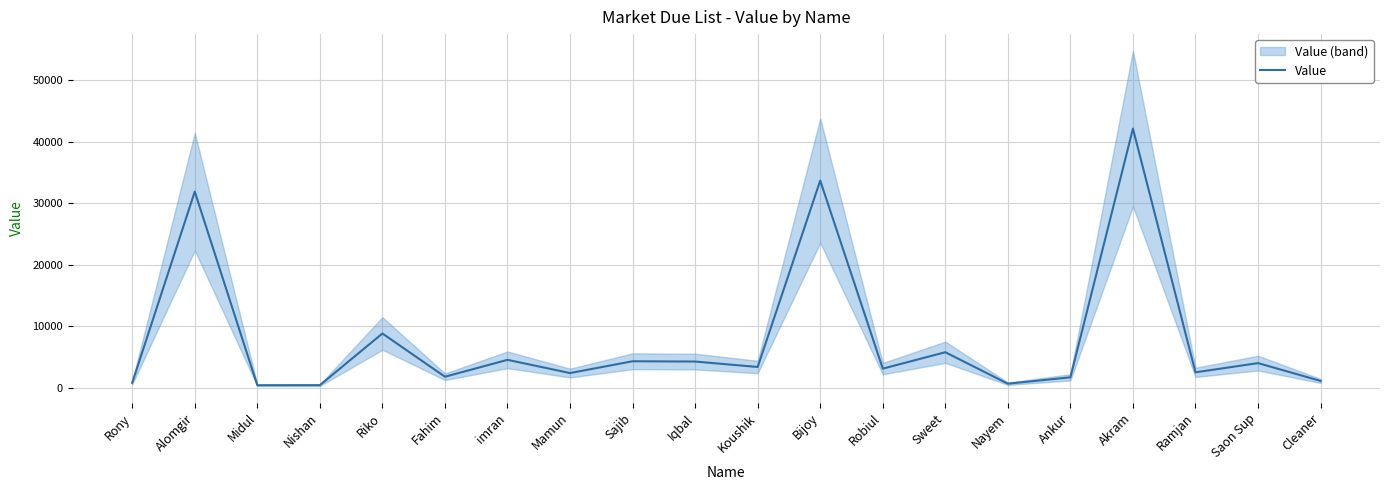

What is the change in value from Midul to Koushik?

+2970